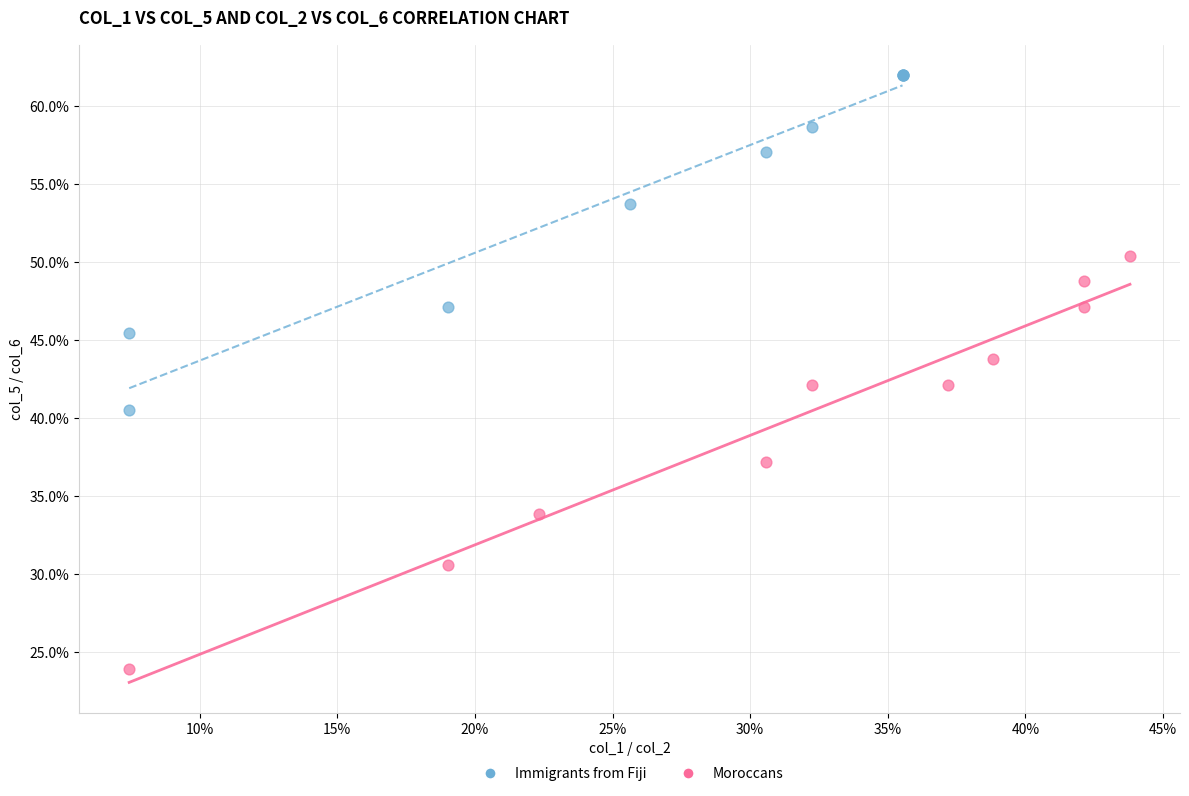

Which series has the widest spread of Y values?

Moroccans